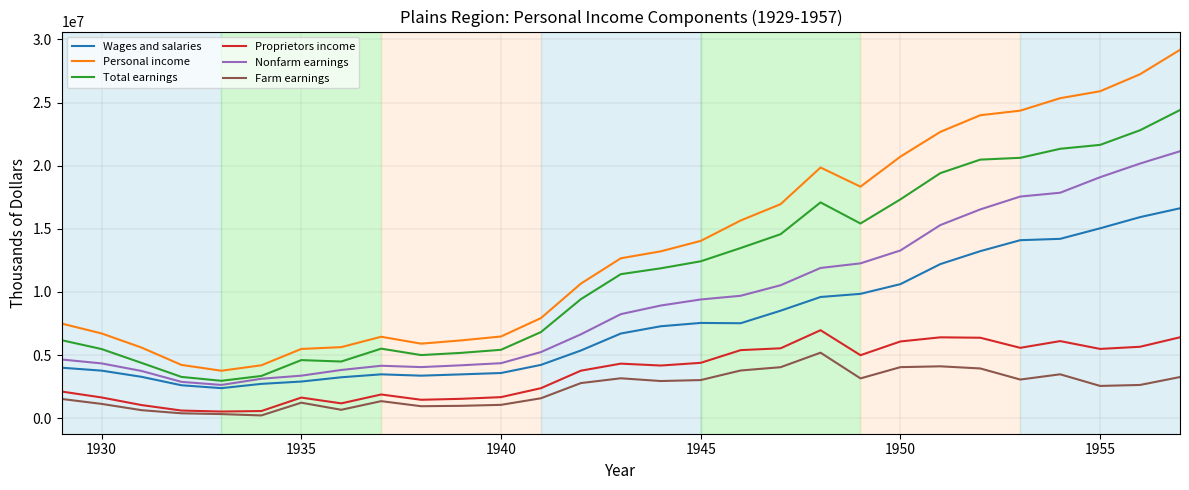

What are all the series names shown in the legend?

Wages and salaries, Personal income, Total earnings, Proprietors income, Nonfarm earnings, Farm earnings